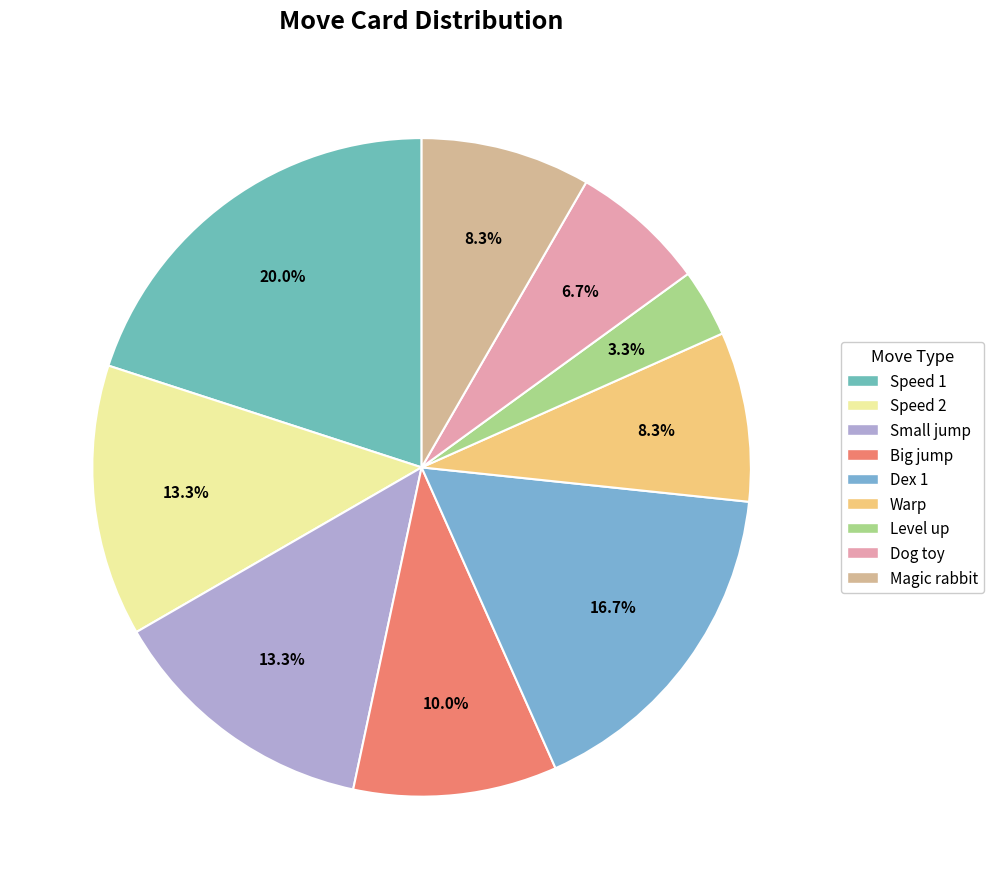

Do Magic rabbit and Big jump together represent more than half of the pie?

No